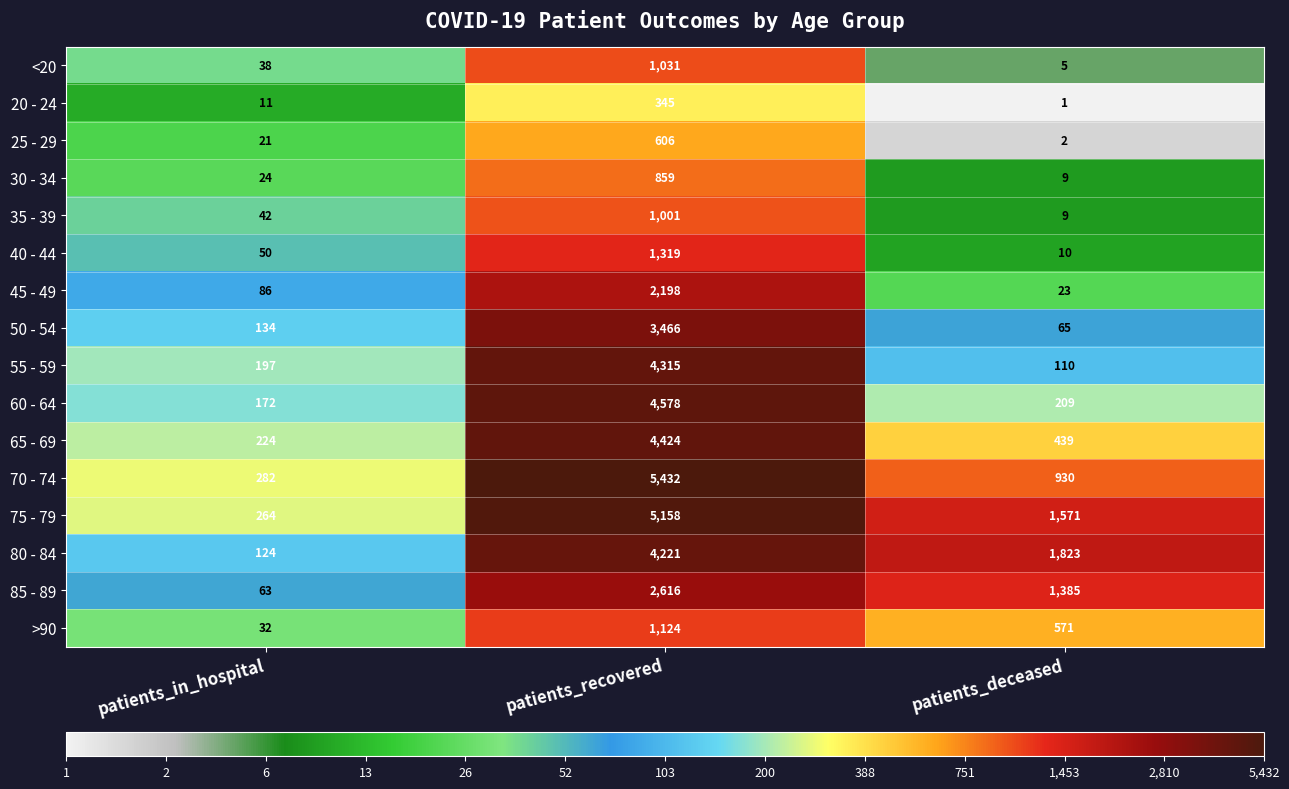

At which label is 20 - 24 closest to 173?

patients_in_hospital